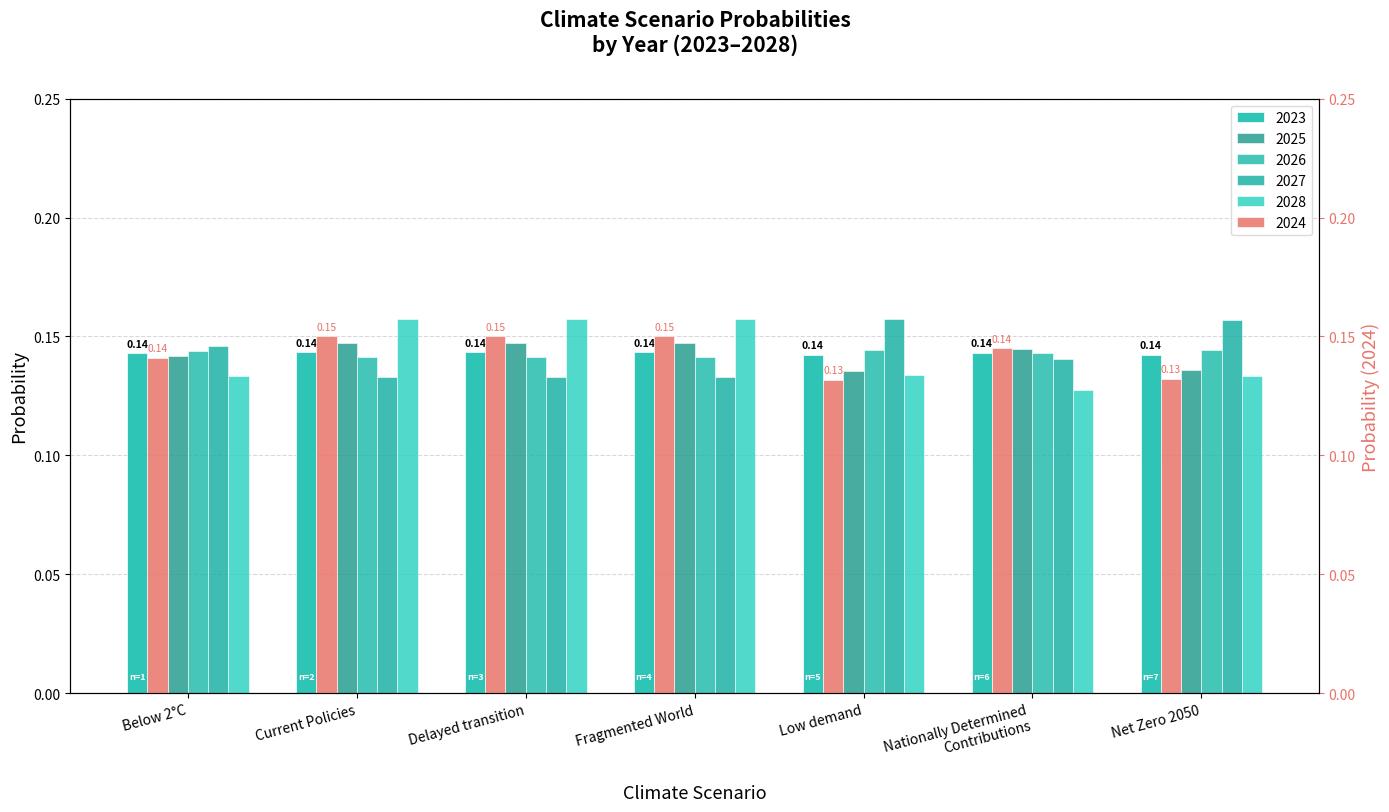

Reading left to right, what are all the values shown in this chart?

2023: Below 2°C=0.1	Current Policies=0.1	Delayed transition=0.1	Fragmented World=0.1	Low demand=0.1	Nationally Determined
Contributions=0.1	Net Zero 2050=0.1
2024: Below 2°C=0.1	Current Policies=0.2	Delayed transition=0.2	Fragmented World=0.2	Low demand=0.1	Nationally Determined
Contributions=0.1	Net Zero 2050=0.1
2025: Below 2°C=0.1	Current Policies=0.1	Delayed transition=0.1	Fragmented World=0.1	Low demand=0.1	Nationally Determined
Contributions=0.1	Net Zero 2050=0.1
2026: Below 2°C=0.1	Current Policies=0.1	Delayed transition=0.1	Fragmented World=0.1	Low demand=0.1	Nationally Determined
Contributions=0.1	Net Zero 2050=0.1
2027: Below 2°C=0.1	Current Policies=0.1	Delayed transition=0.1	Fragmented World=0.1	Low demand=0.2	Nationally Determined
Contributions=0.1	Net Zero 2050=0.2
2028: Below 2°C=0.1	Current Policies=0.2	Delayed transition=0.2	Fragmented World=0.2	Low demand=0.1	Nationally Determined
Contributions=0.1	Net Zero 2050=0.1